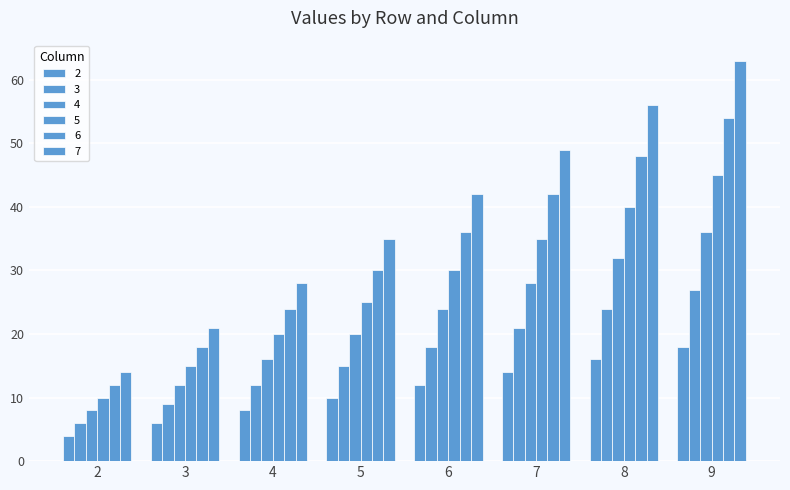

Reading right to left, list all the values displayed in this chart.

2: 18	16	14	12	10	8	6	4
3: 27	24	21	18	15	12	9	6
4: 36	32	28	24	20	16	12	8
5: 45	40	35	30	25	20	15	10
6: 54	48	42	36	30	24	18	12
7: 63	56	49	42	35	28	21	14